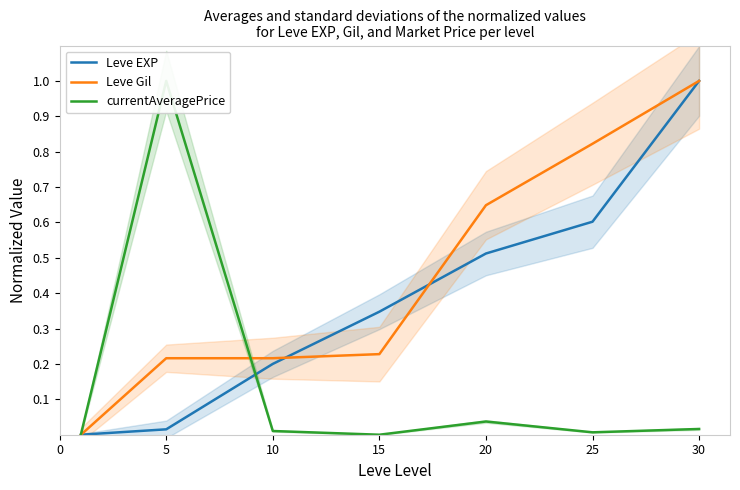

True or false: Leve Gil has a value of 0.3 at 25.

False